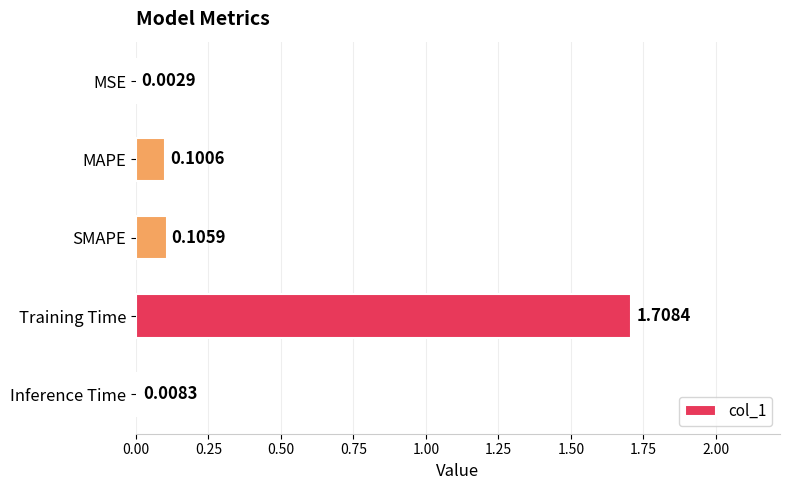

At which label is the value closest to 0?

MSE